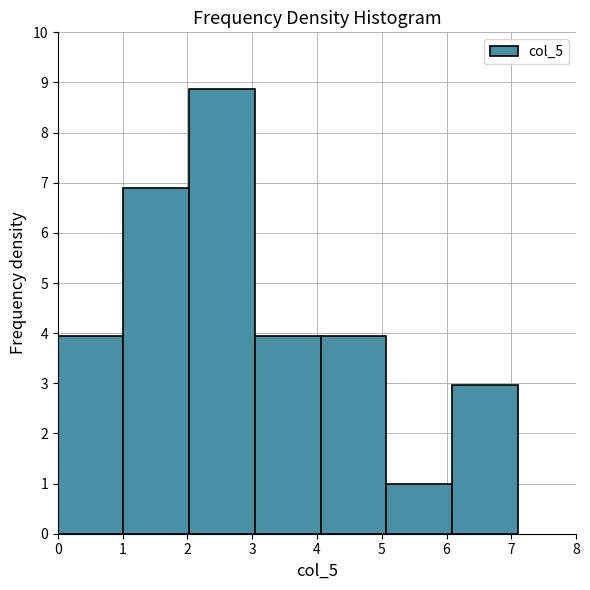

Reading left to right, transcribe this chart: for each bar, give the range it covers on the x-axis and its height. Neither the bar edges nor the heights are printed on the chart, so give them approximately, as read against the axes.

0.0 to 1.0: 3.9
1.0 to 2.0: 6.9
2.0 to 3.0: 8.9
3.0 to 4.1: 3.9
4.1 to 5.1: 3.9
5.1 to 6.1: 1.0
6.1 to 7.1: 3.0